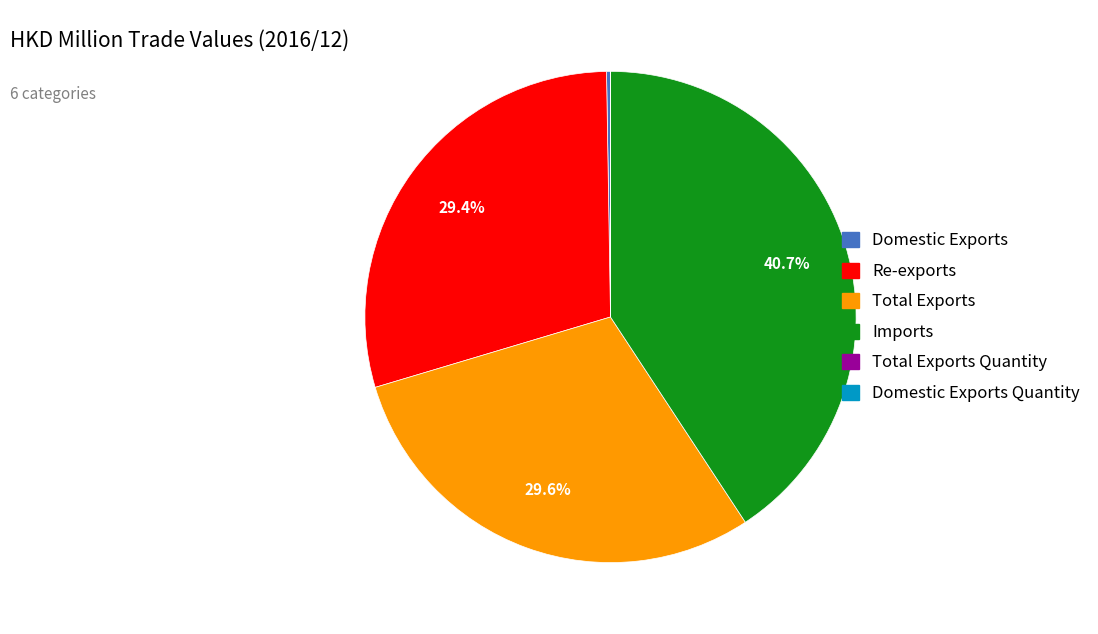

Does any single category account for the majority?

No